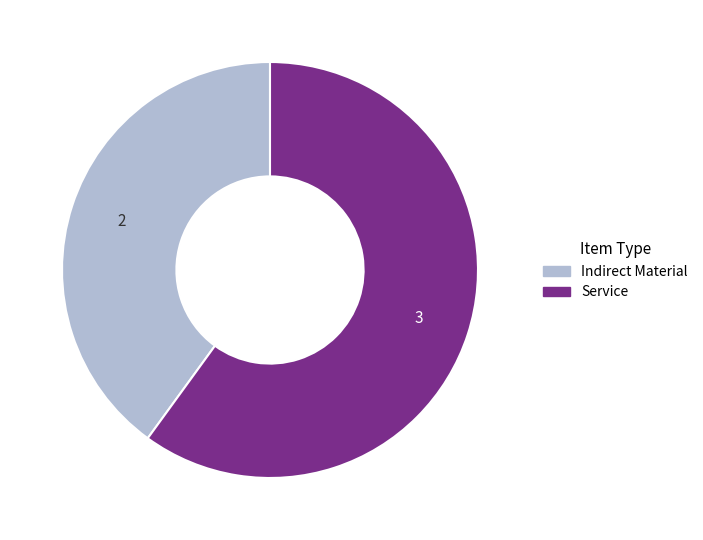

Which category accounts for the majority?

Service